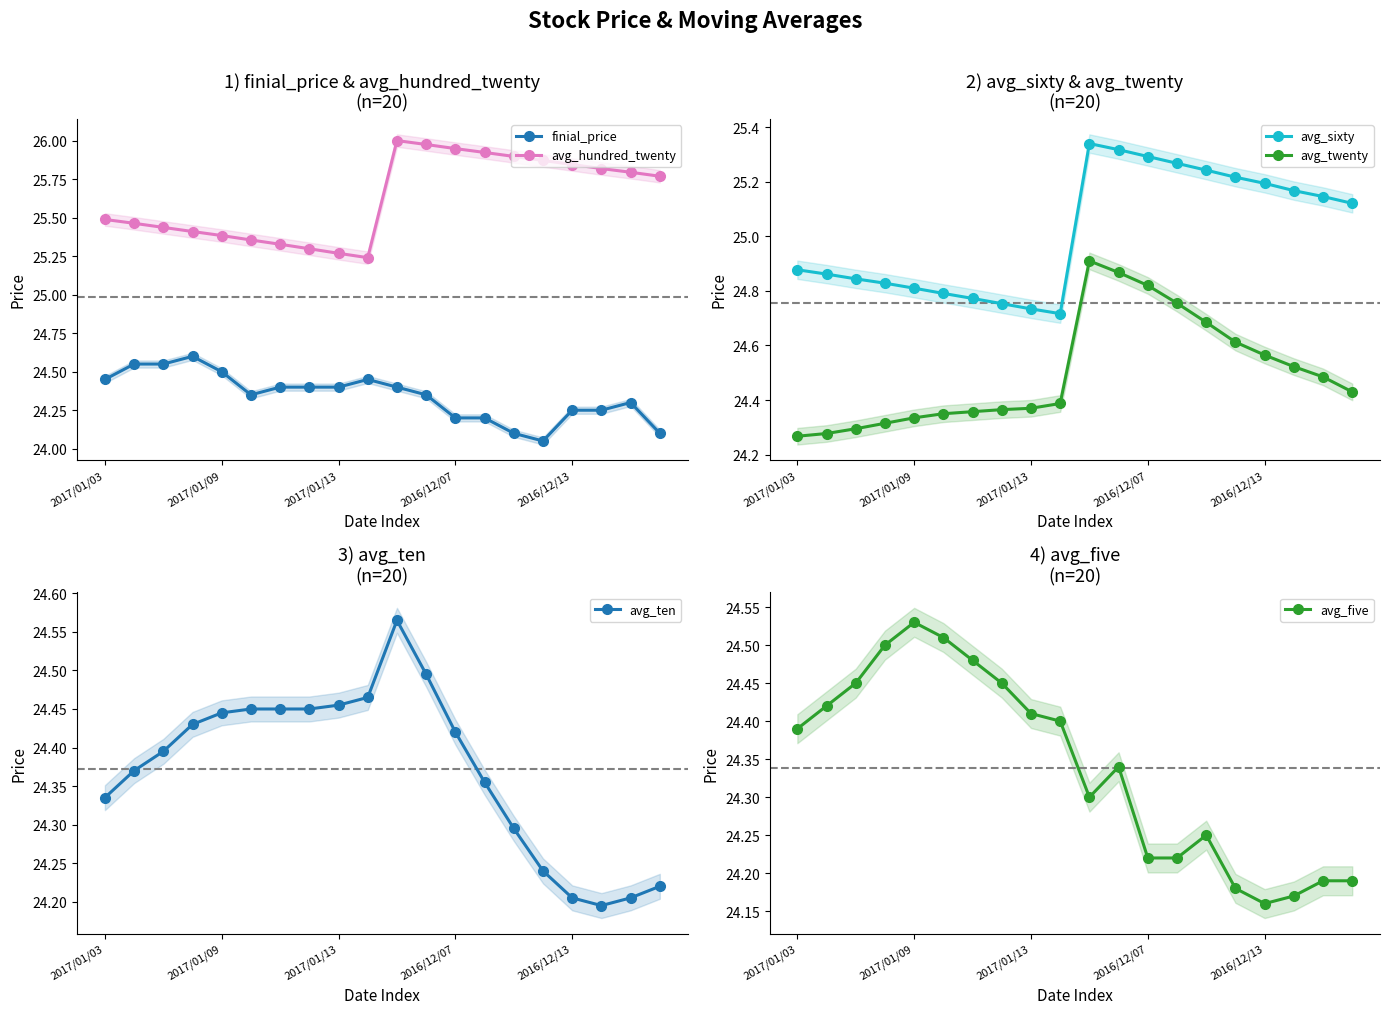

What is the sum of all avg_twenty values?

490.0